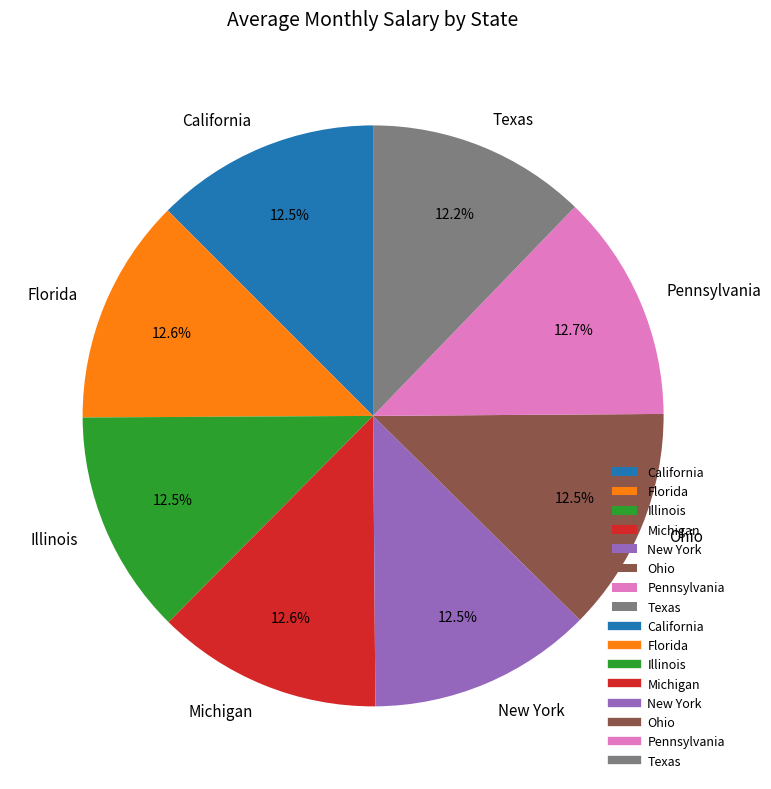

How much of the chart is everything except Florida?

87.4%